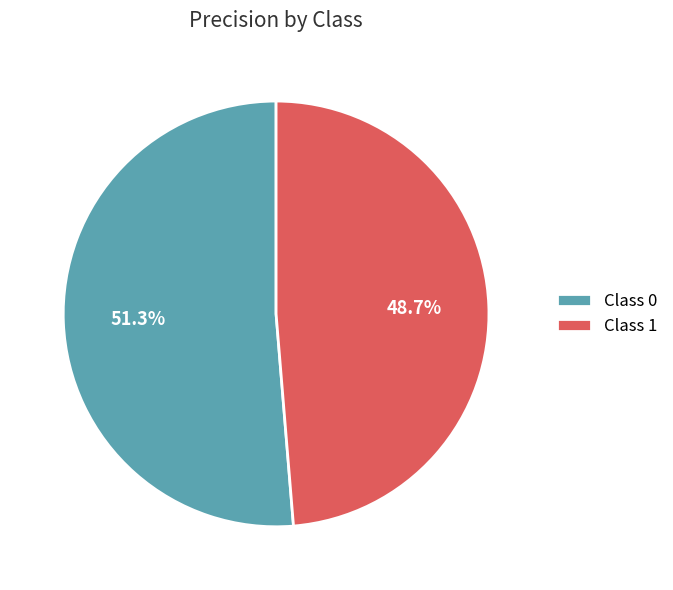

How many slices are in this pie chart?

2